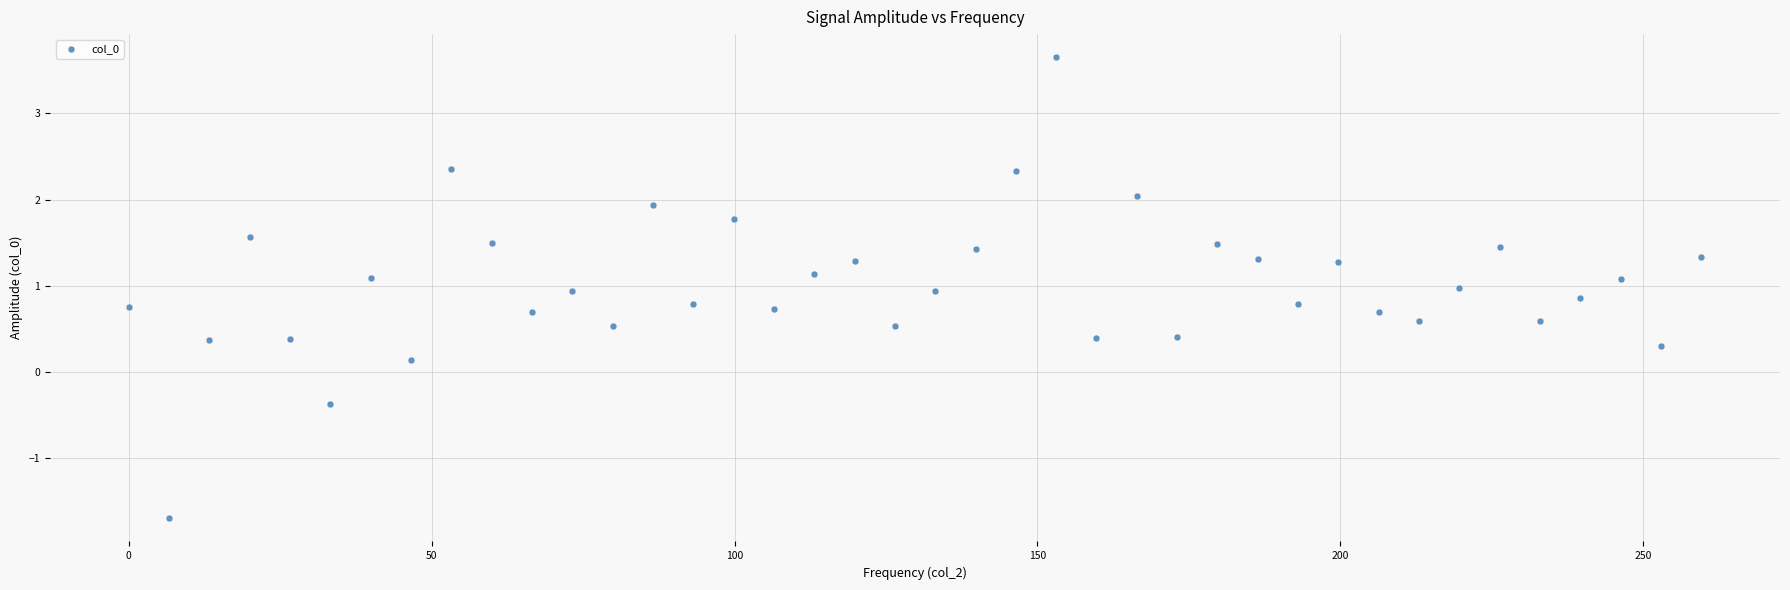

What is the range of X values (max minus min)?

259.6